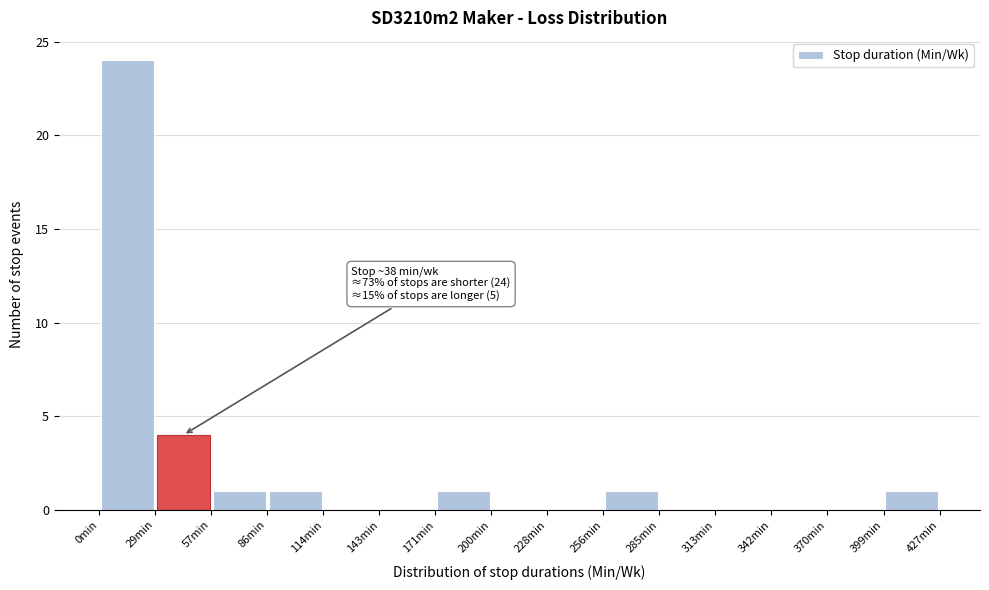

Which range on the x-axis has the tallest bar?

0 to 30